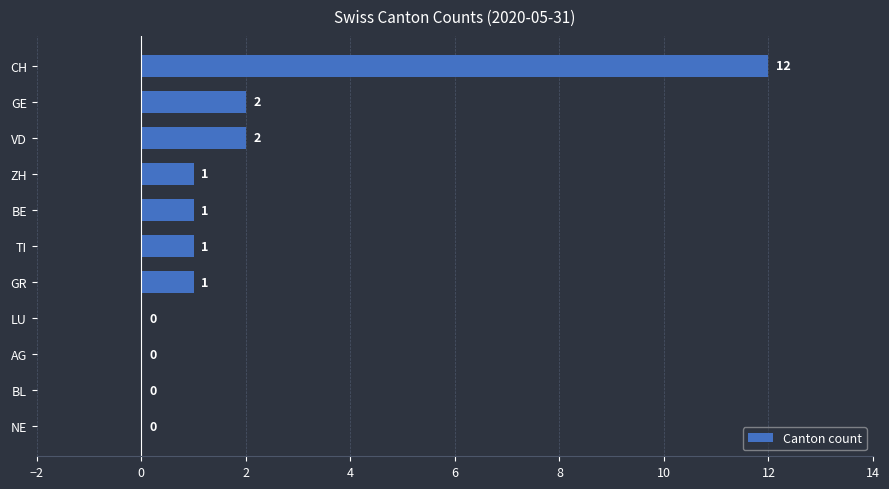

True or false: the data shows 0 at NE.

True